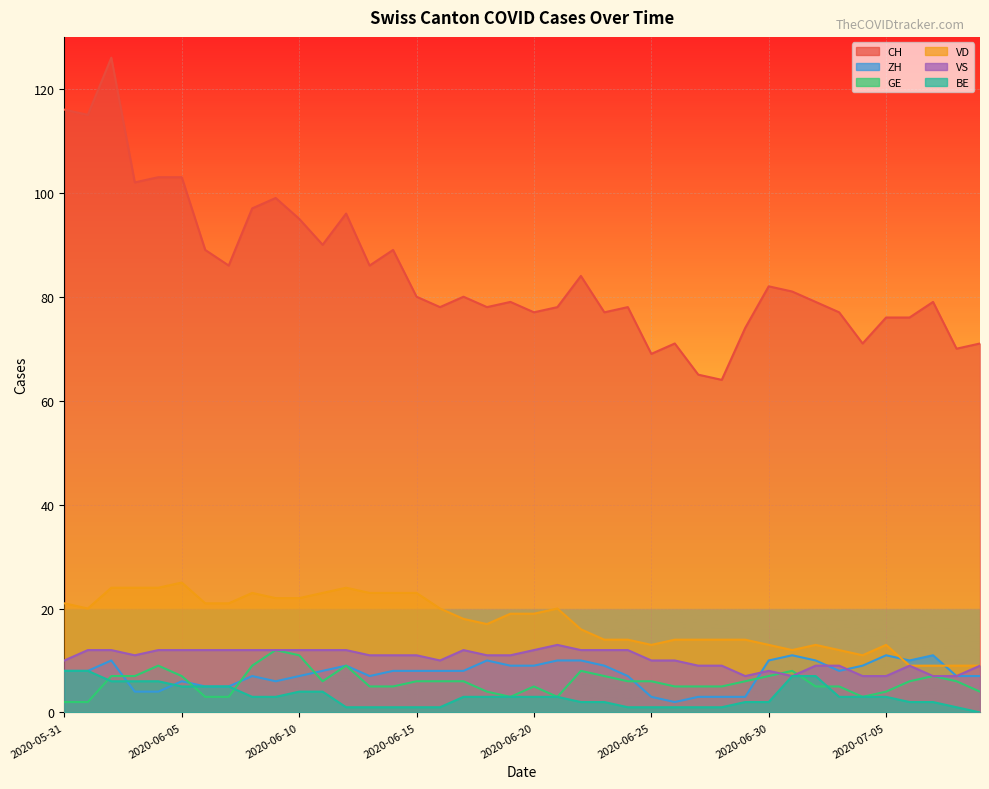

How many values in the CH series are below 80?

20